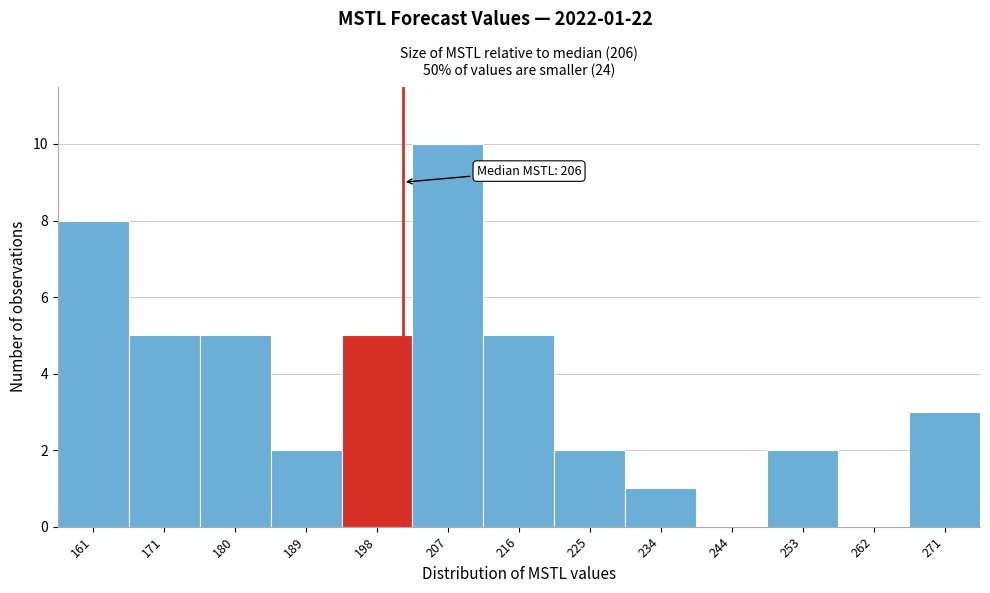

Reading left to right, what are all the values shown in this chart?

161=8	171=5	180=5	189=2	198=5	207=10	216=5	225=2	234=1	244=0	253=2	262=0	271=3